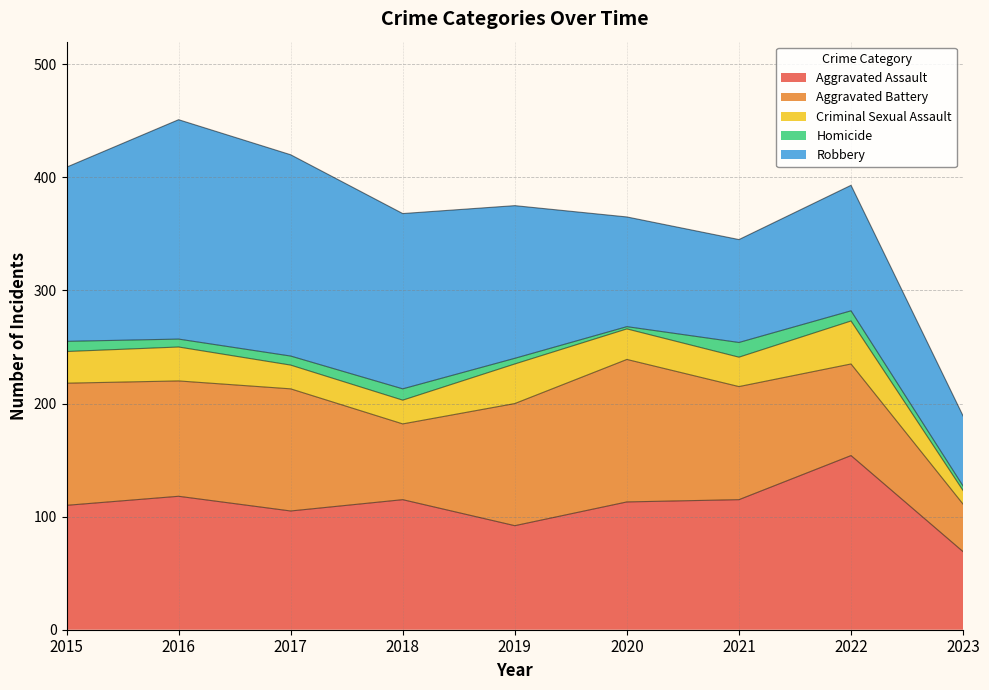

How many lines are shown in the chart?

5